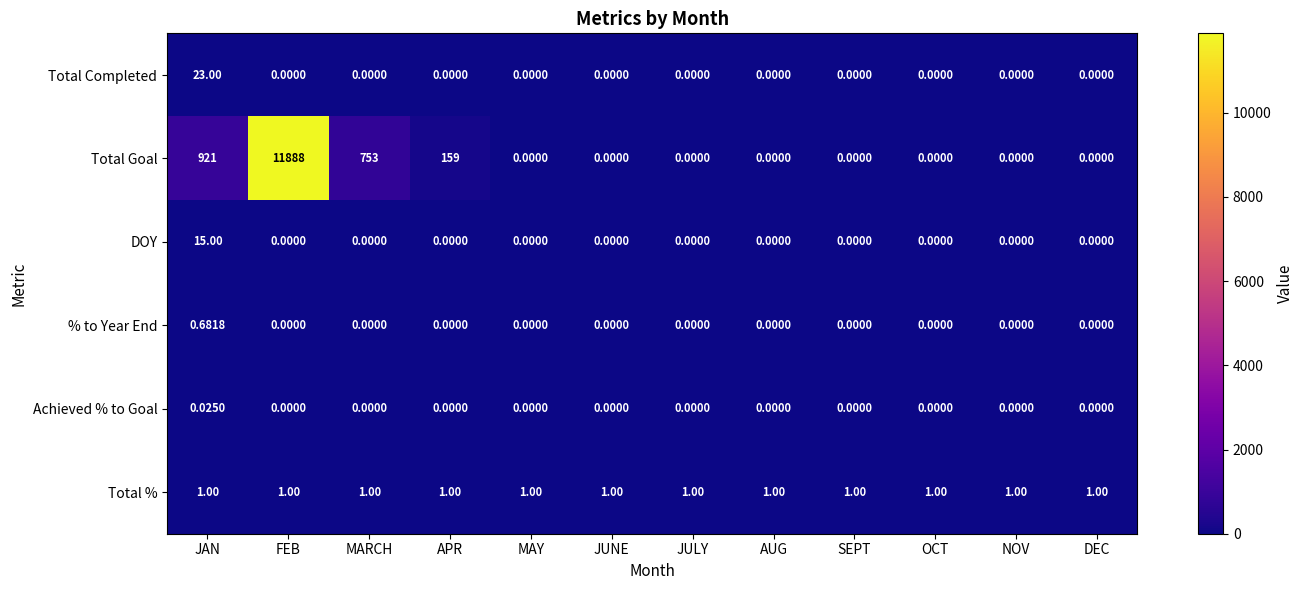

Rank the series by their maximum value, from lowest to highest.

Achieved % to Goal, % to Year End, Total %, DOY, Total Completed, Total Goal